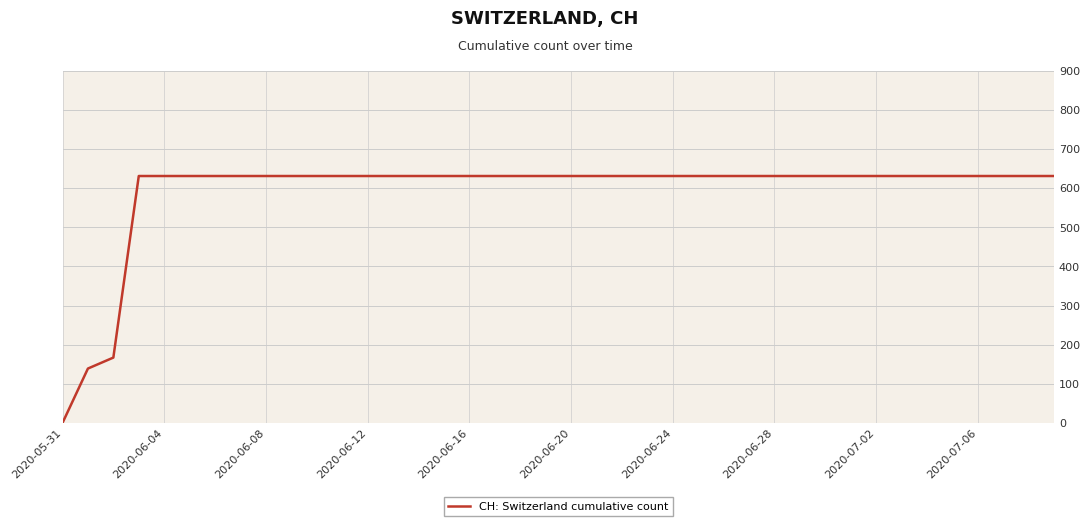

What is the difference between the maximum and minimum values?

631